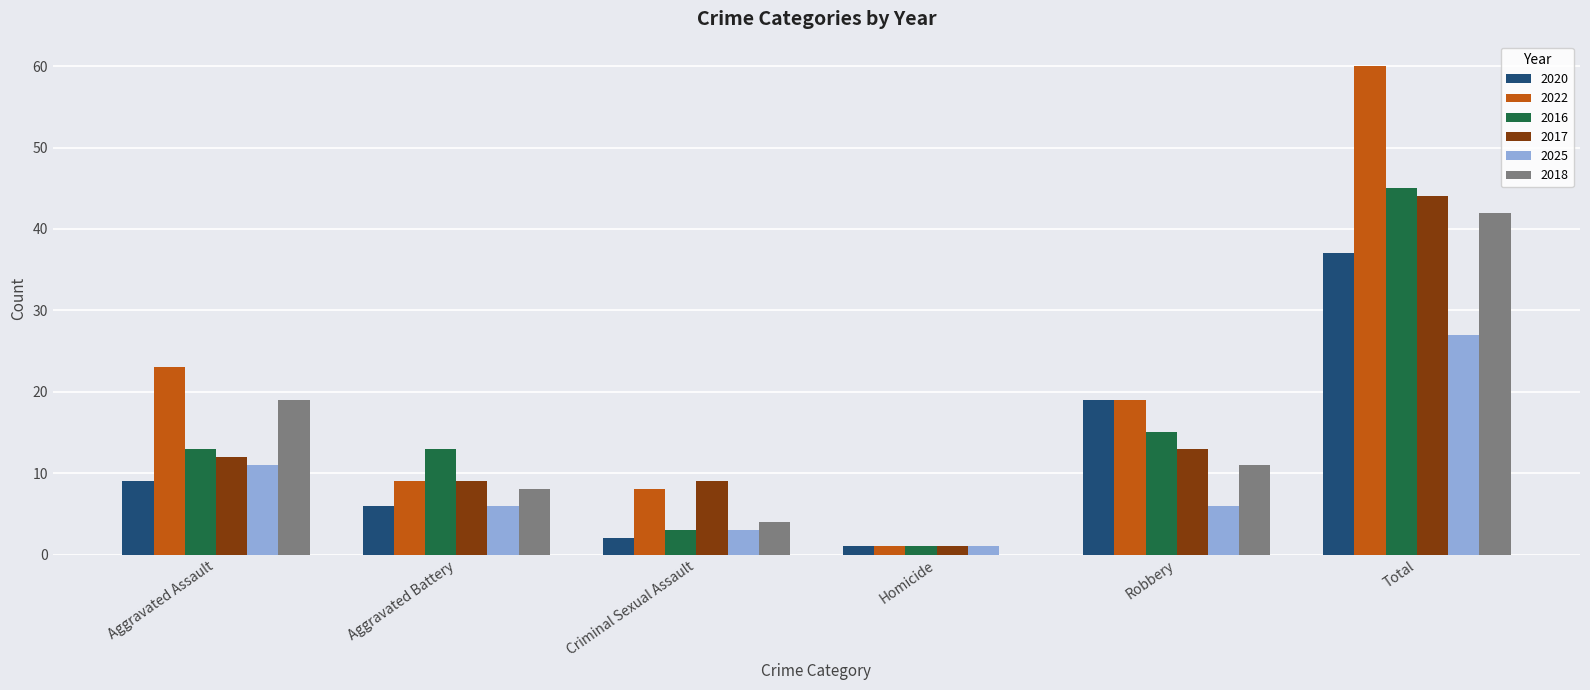

True or false: 2017 has a value of 12 at Aggravated Assault.

True